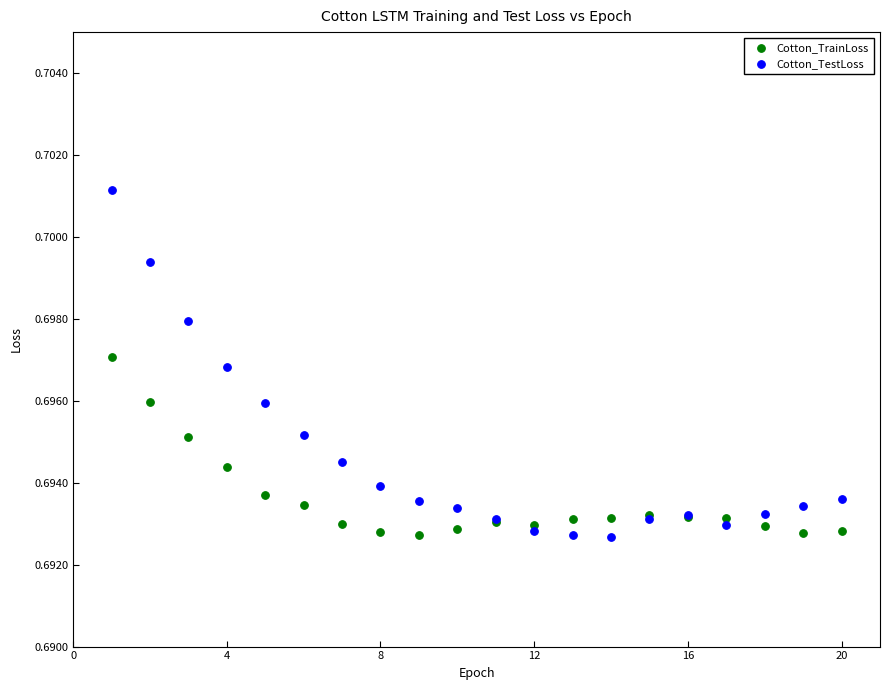

What are all the series names shown in the legend?

Cotton_TrainLoss, Cotton_TestLoss